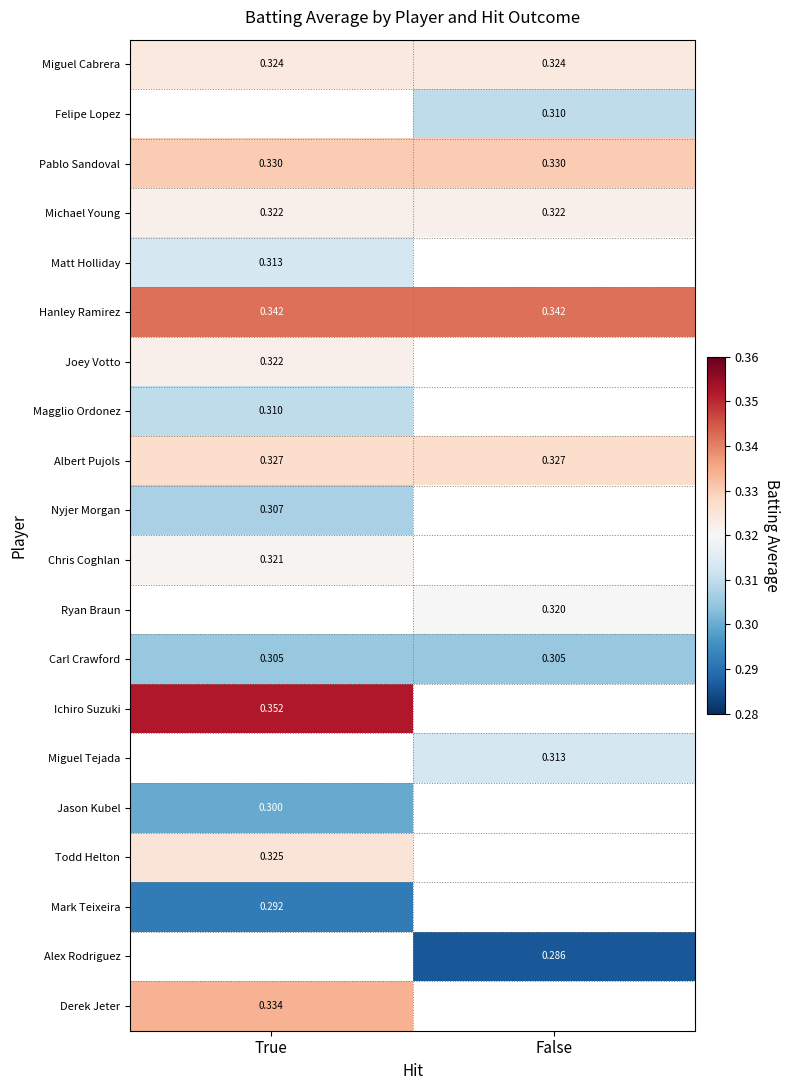

At which label does Pablo Sandoval reach its minimum?

True